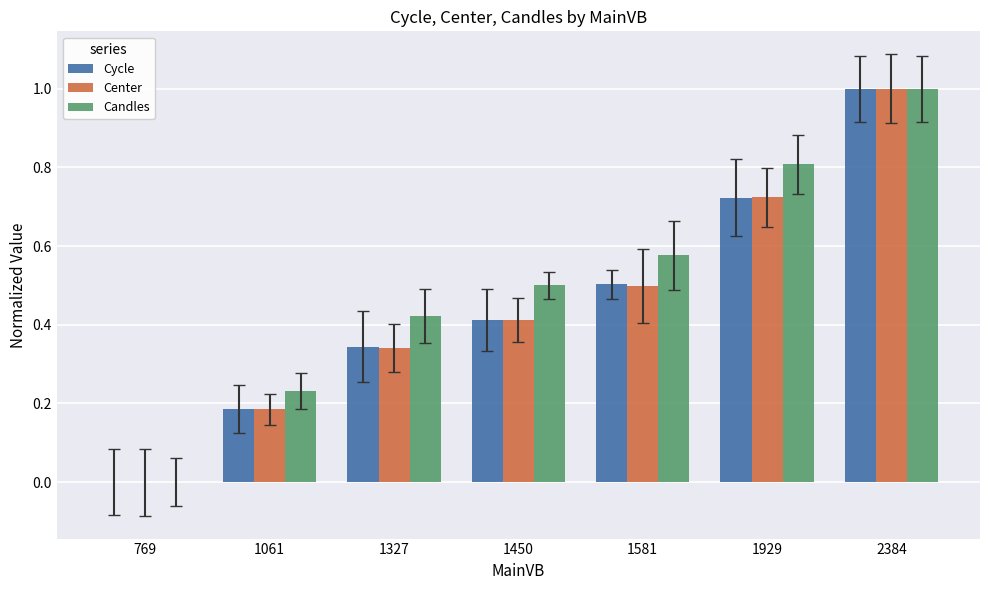

At which category is the sum across all series the highest?

2384